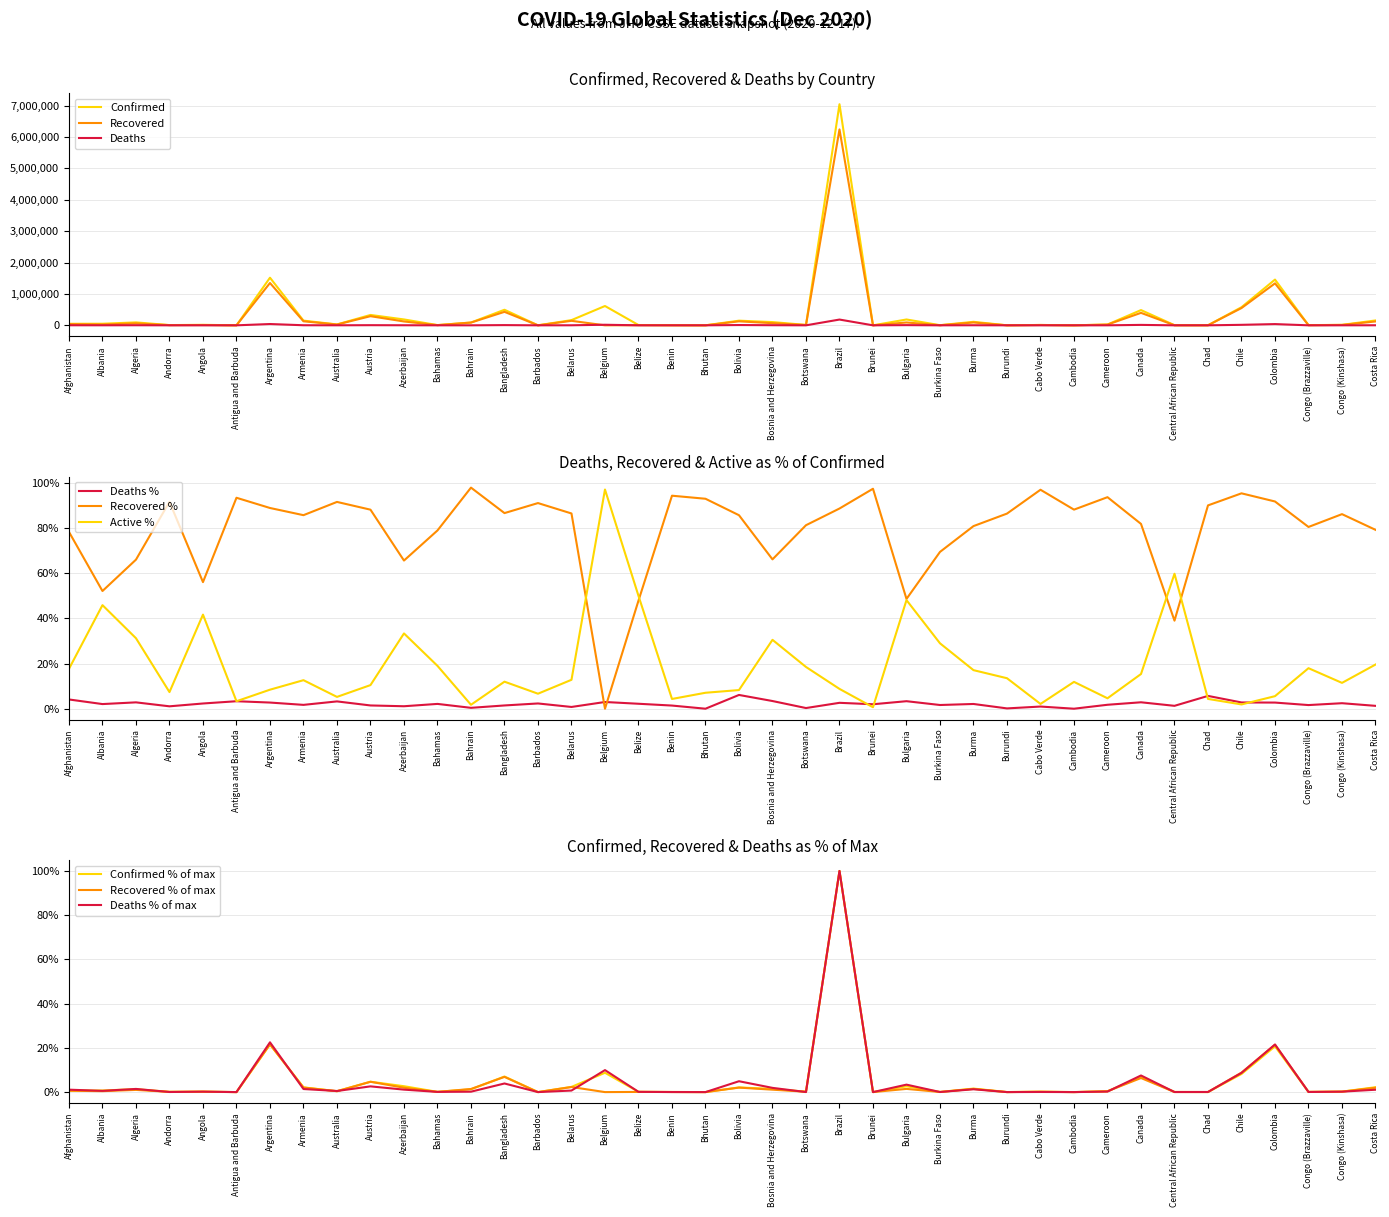

Reading left to right, what are all the values shown in this chart?

Confirmed: Afghanistan=49161	Albania=50637	Algeria=93507	Andorra=7446	Angola=16407	Antigua and Barbuda=151	Argentina=1517046	Armenia=150218	Australia=28072	Austria=330343	Azerbaijan=187336	Bahamas=7714	Bahrain=89600	Bangladesh=495841	Barbados=301	Belarus=165897	Belgium=615058	Belize=9672	Benin=3152	Bhutan=439	Bolivia=148214	Bosnia and Herzegovina=103232	Botswana=12873	Brazil=7040608	Brunei=152	Bulgaria=186246	Burkina Faso=4449	Burma=111900	Burundi=741	Cabo Verde=11458	Cambodia=362	Cameroon=25472	Canada=485576	Central African Republic=4936	Chad=1800	Chile=576731	Colombia=1456599	Congo (Brazzaville)=6200	Congo (Kinshasa)=14930	Costa Rica=155263
Recovered: Afghanistan=38475	Albania=26381	Algeria=61700	Andorra=6819	Angola=9194	Antigua and Barbuda=141	Argentina=1347914	Armenia=128694	Australia=25696	Austria=291042	Azerbaijan=122859	Bahamas=6087	Bahrain=87690	Bangladesh=429351	Barbados=274	Belarus=143373	Belgium=0	Belize=4628	Benin=2972	Bhutan=408	Bolivia=126950	Bosnia and Herzegovina=68245	Botswana=10456	Brazil=6239192	Brunei=148	Bulgaria=90510	Burkina Faso=3088	Burma=90453	Burundi=640	Cabo Verde=11106	Cambodia=319	Cameroon=23851	Canada=397217	Central African Republic=1924	Chad=1620	Chile=549852	Colombia=1336166	Congo (Brazzaville)=4988	Congo (Kinshasa)=12859	Costa Rica=122947
Deaths: Afghanistan=2011	Albania=1040	Algeria=2631	Andorra=79	Angola=379	Antigua and Barbuda=5	Argentina=41365	Armenia=2556	Australia=908	Austria=4764	Azerbaijan=2050	Bahamas=164	Bahrain=349	Bangladesh=7156	Barbados=7	Belarus=1291	Belgium=18278	Belize=212	Benin=44	Bhutan=0	Bolivia=9029	Bosnia and Herzegovina=3511	Botswana=38	Brazil=183735	Brunei=3	Bulgaria=6196	Burkina Faso=73	Burma=2346	Burundi=1	Cabo Verde=110	Cambodia=0	Cameroon=445	Canada=13815	Central African Republic=63	Chad=102	Chile=15959	Colombia=39560	Congo (Brazzaville)=100	Congo (Kinshasa)=364	Costa Rica=1967